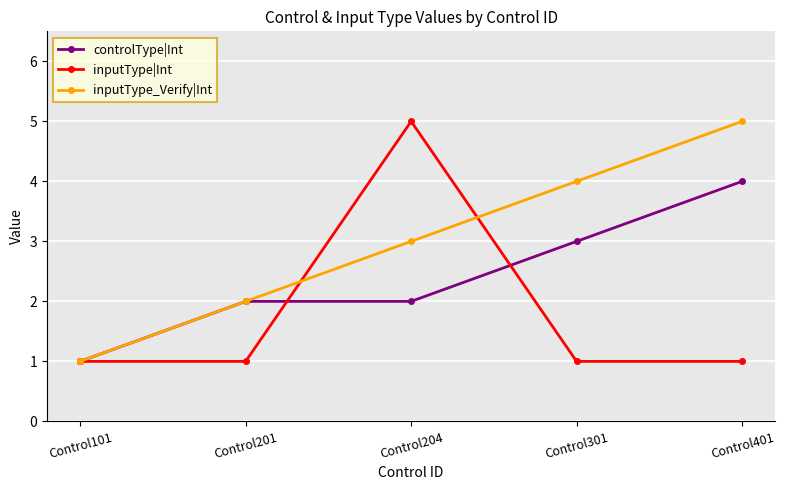

What is the difference between the inputType_Verify|Int values at Control401 and Control101?

4